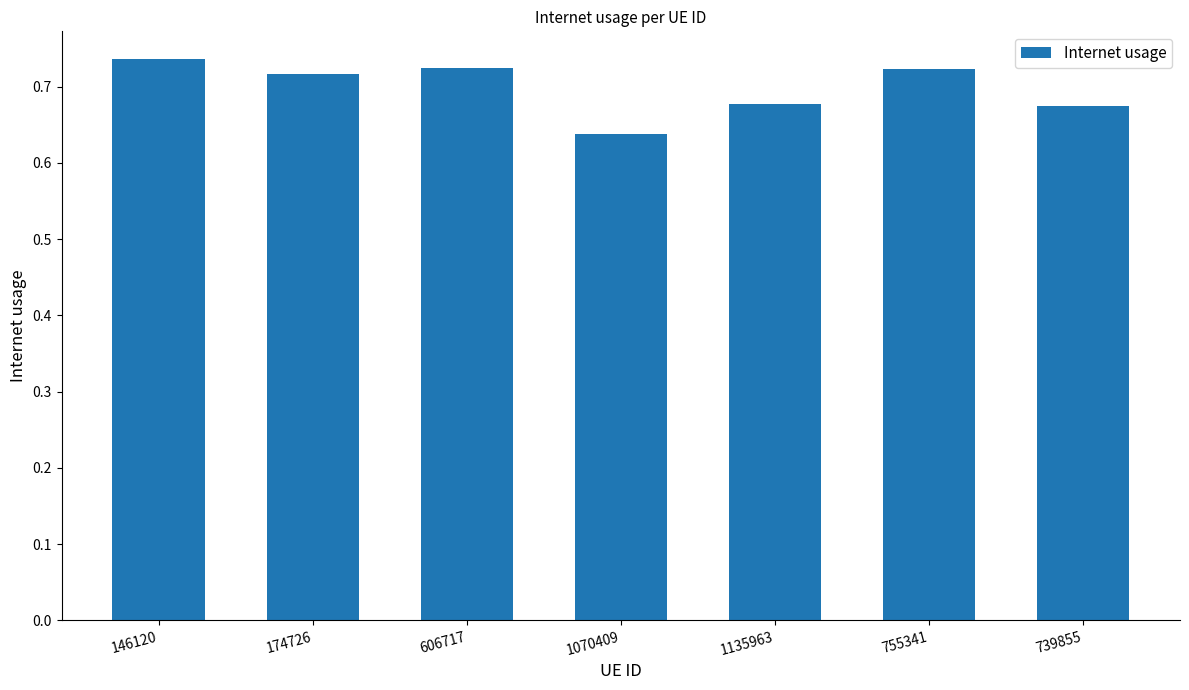

What position from the right is 174726?

6